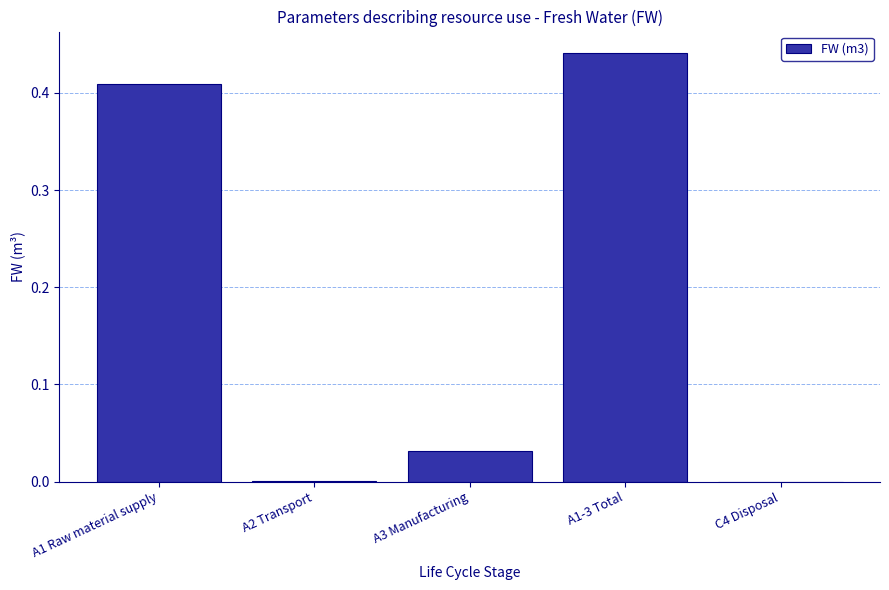

What is the sum of all values?

0.9